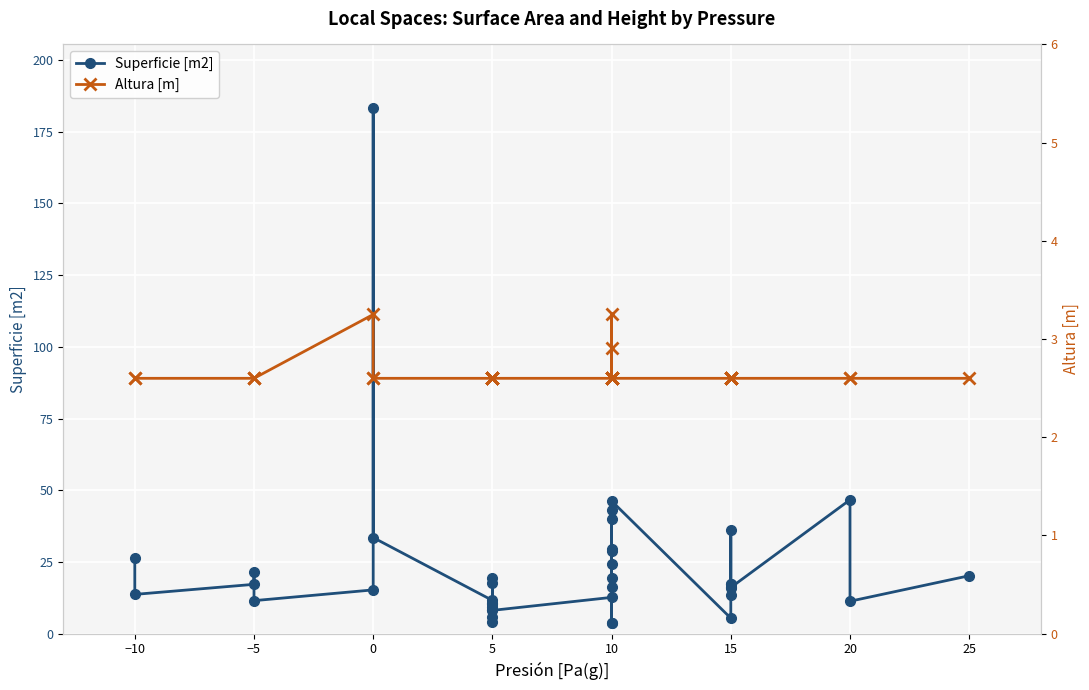

Is the value of Superficie [m2] at 15 greater than the value of Altura [m] at 5?

Yes